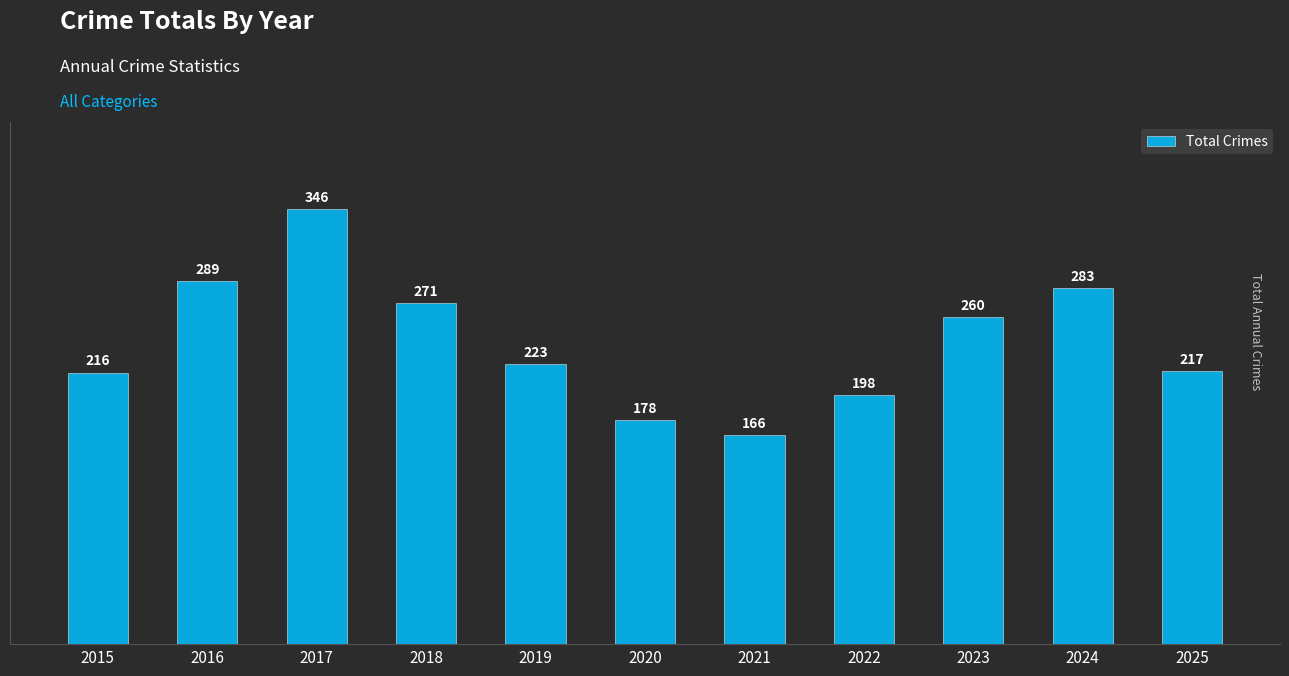

What is the change in value from 2020 to 2024?

+105